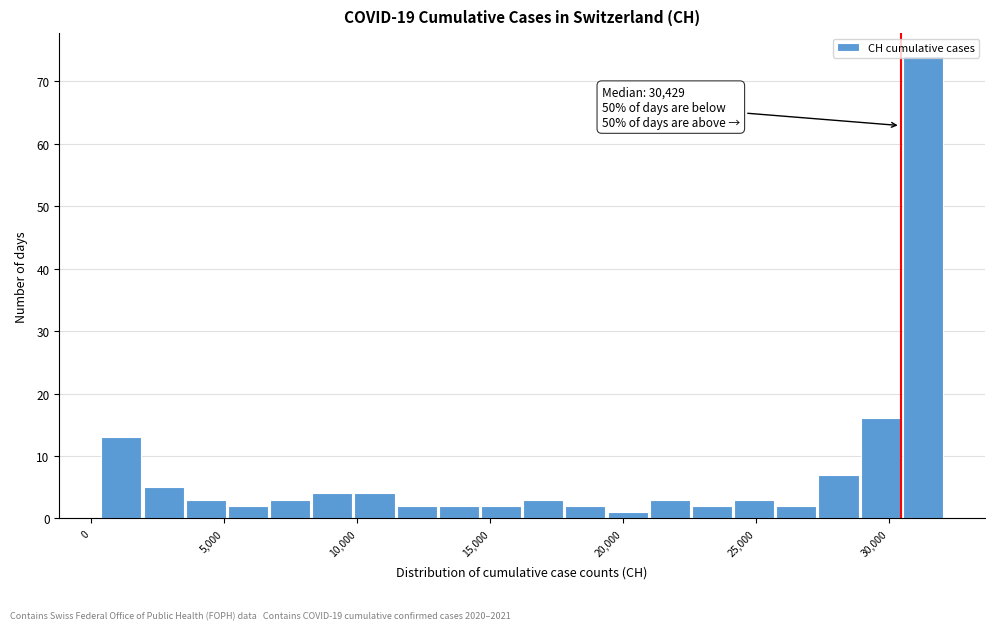

Read against the x-axis, roughly where is the centre of the tallest bar?

31500